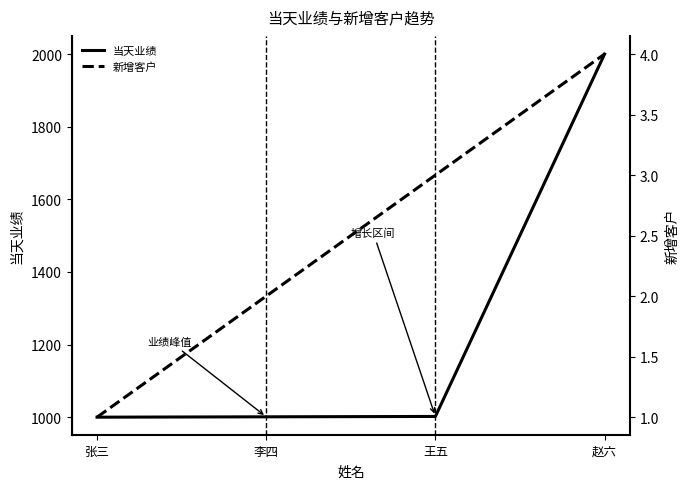

Is the value of 当天业绩 at 李四 greater than the value of 新增客户 at 赵六?

Yes